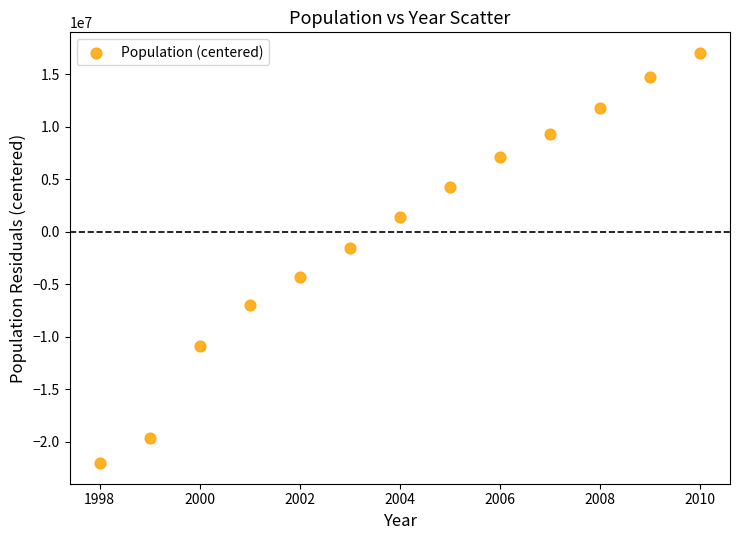

What is the range of Y values (max minus min)?

39082216.0